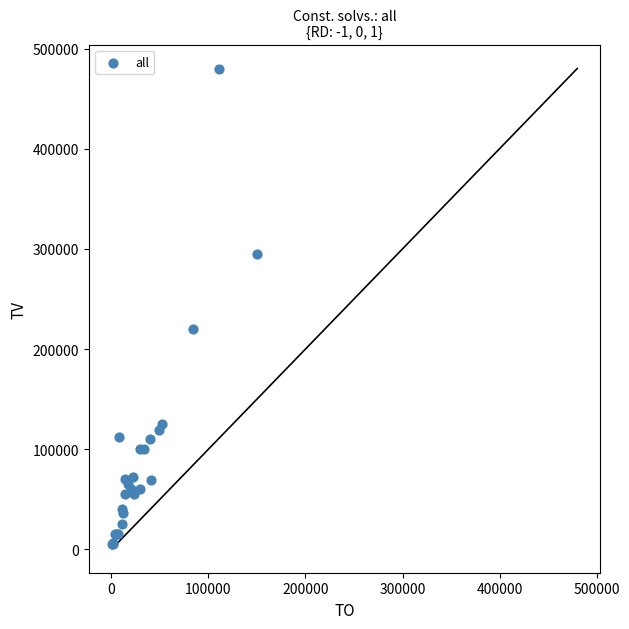

What Y value in the scatter plot is closest to 242500?

220000